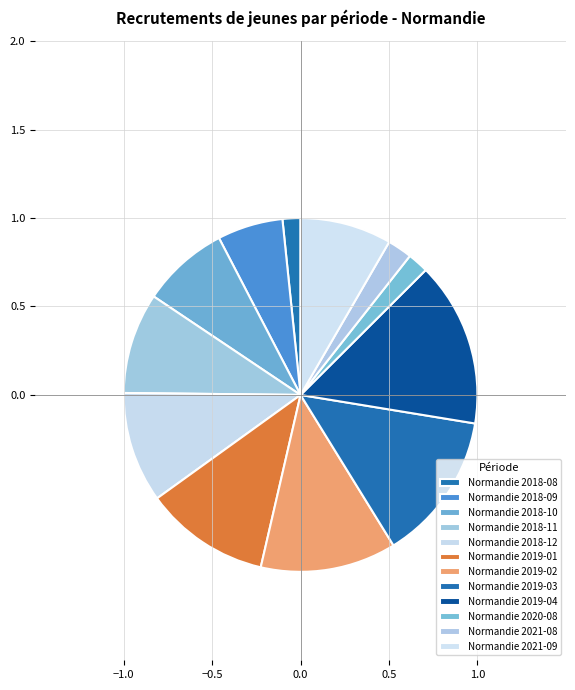

How many slices are in this pie chart?

12